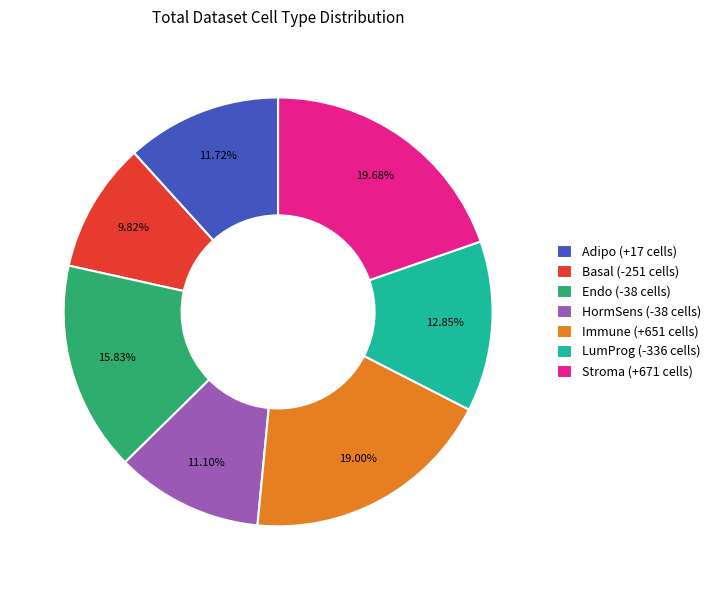

Count the number of slices in the pie.

7